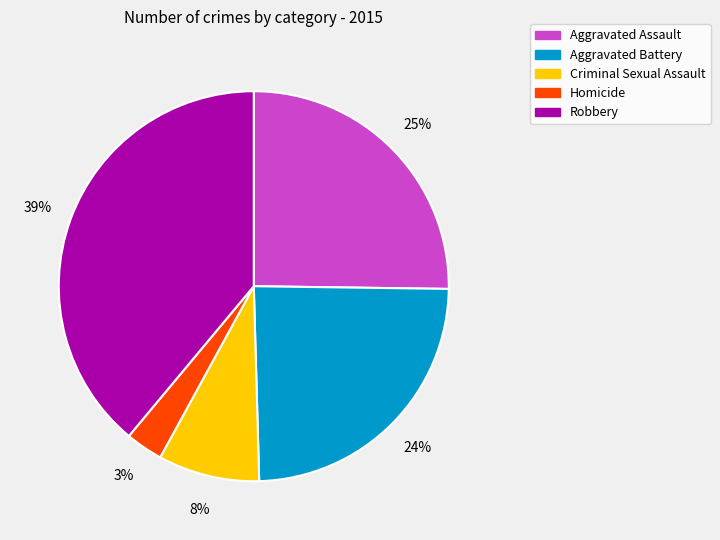

How many slices are in this pie chart?

5